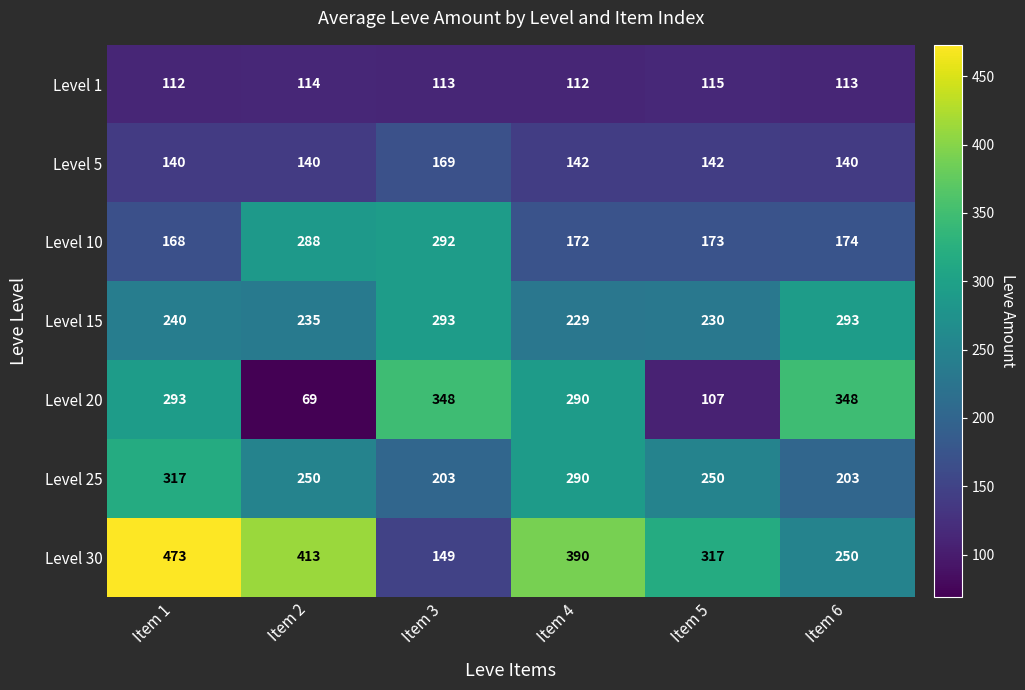

The Level 25 series shows 203 at Item 6. True or false?

True